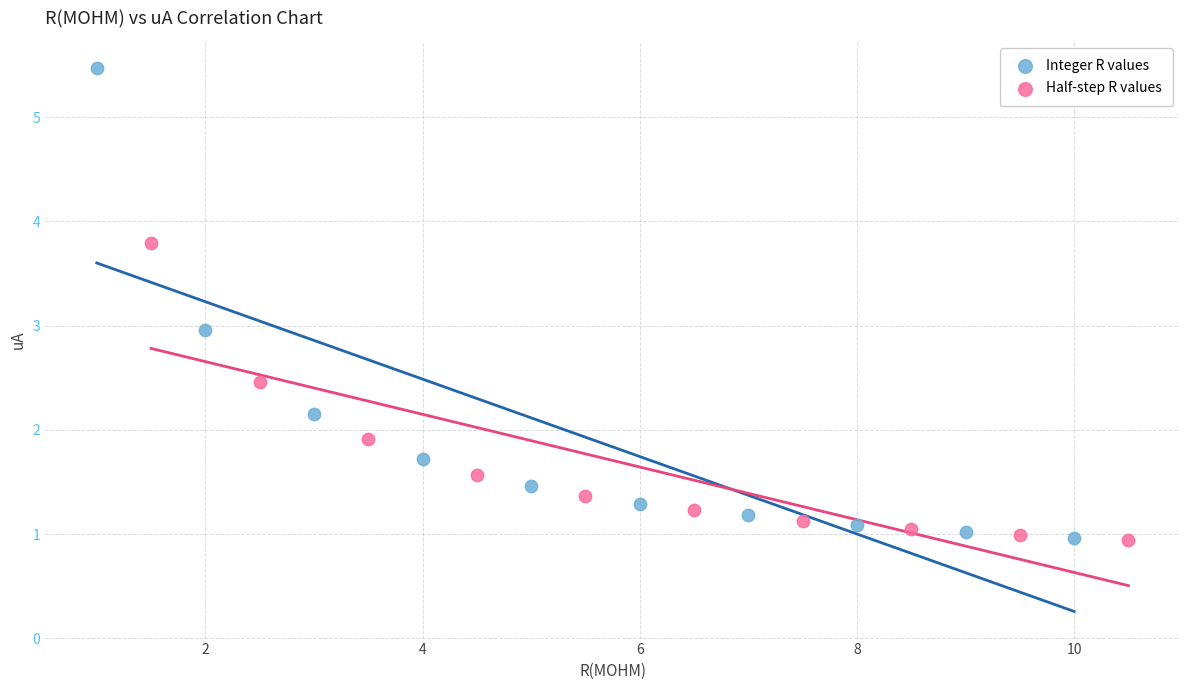

What are all the series names shown in the legend?

Integer R values, Half-step R values